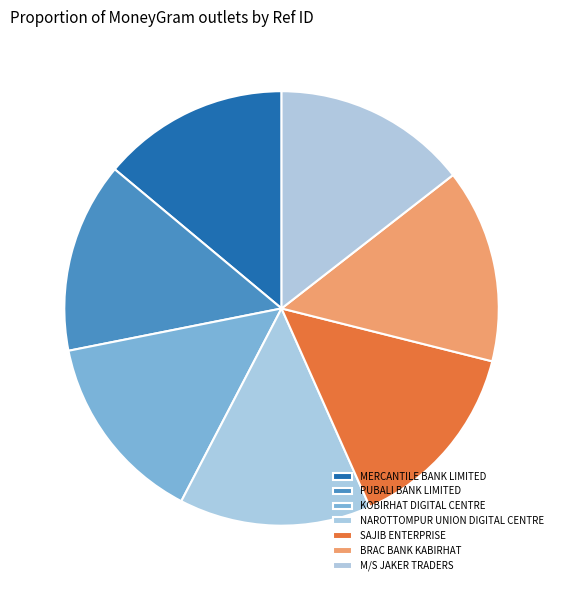

True or false: PUBALI BANK LIMITED accounts for 5% of the total.

False